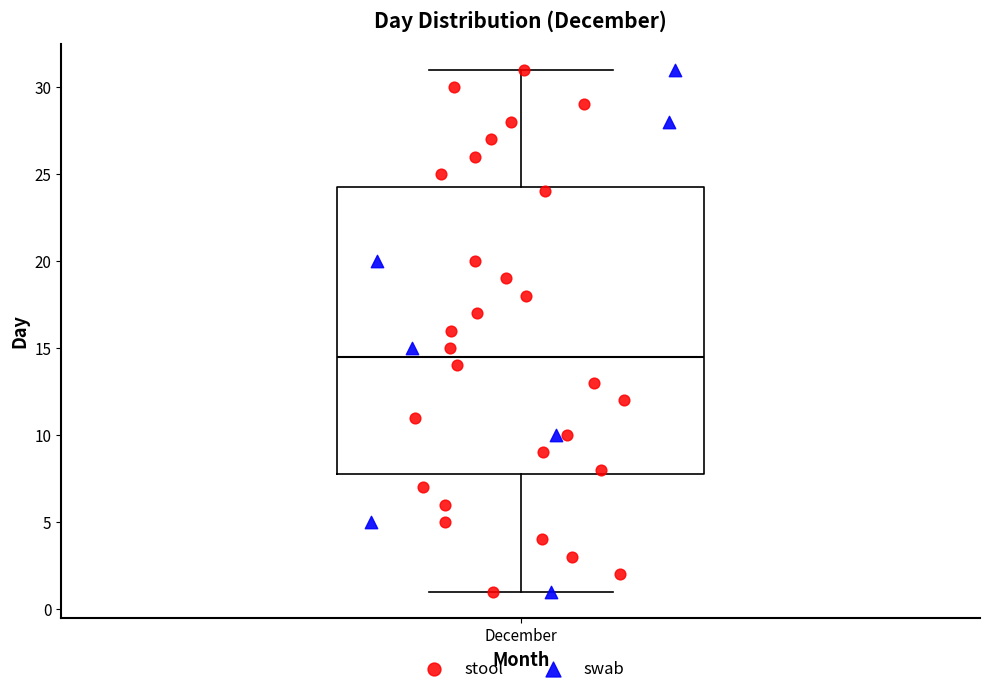

Transcribe this box plot: give where the median line is, the range the box spans, and where the two whiskers end, as read against the y-axis. The values are not printed on the chart, so give them approximately, as read against the axis.

median 14.5, box 8.0 to 24.5, whiskers 1.0 to 31.0